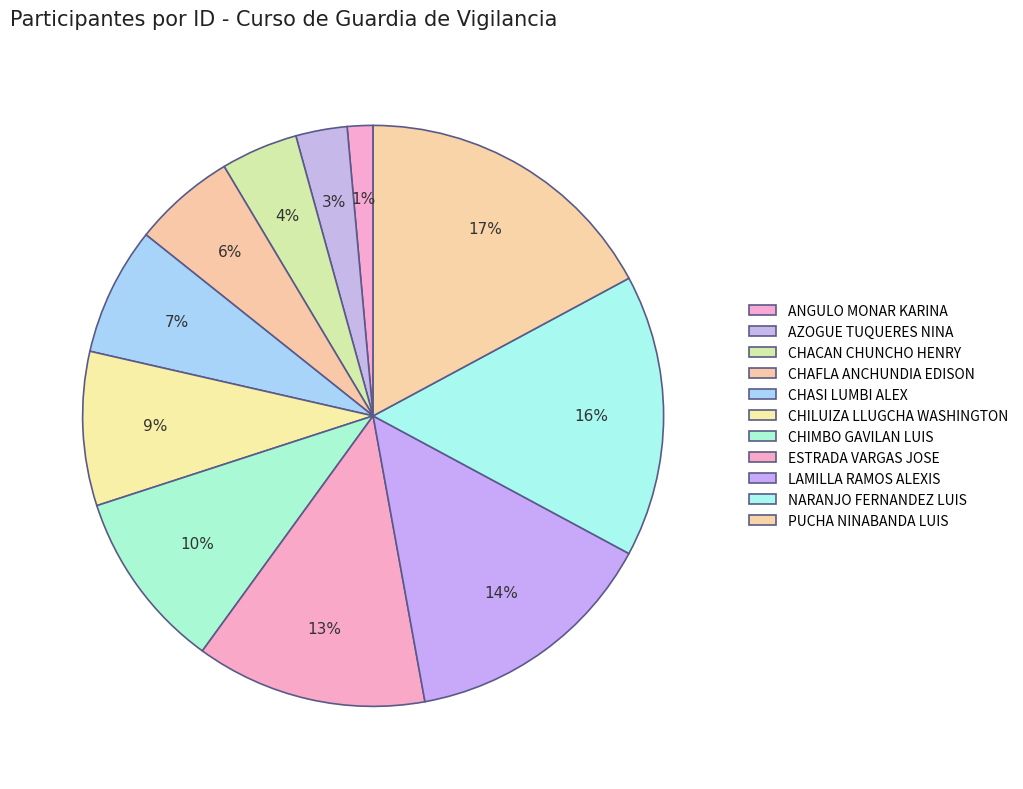

Combined, do ESTRADA VARGAS JOSE and CHILUIZA LLUGCHA WASHINGTON account for over 50%?

No